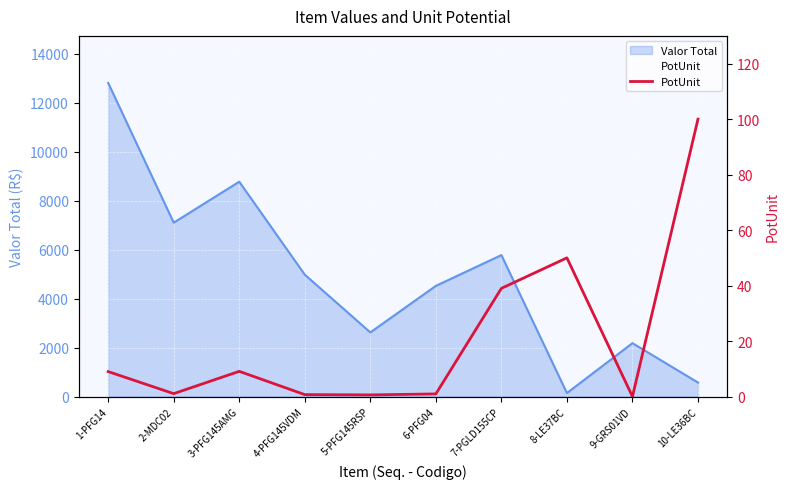

Reading right to left, extract all data points from this chart.

10-LE36BC=100.0	9-GRS01VD=0.0	8-LE37BC=50.0	7-PGLD155CP=39.0	6-PFG04=0.9	5-PFG145RSP=0.6	4-PFG145VDM=0.7	3-PFG145AMG=9.1	2-MDC02=1.1	1-PFG14=9.0